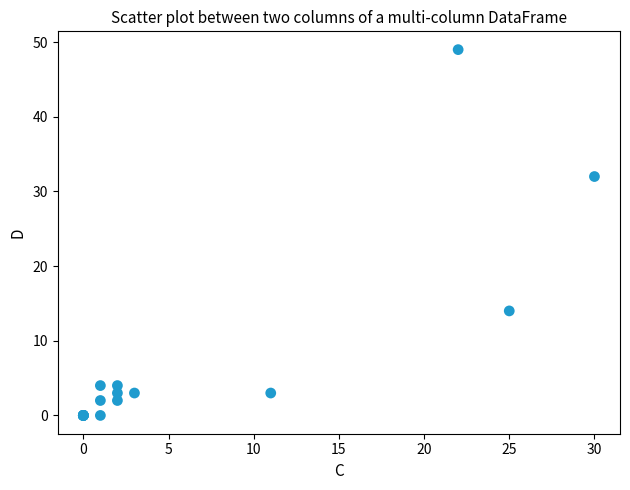

What Y value in the scatter plot is closest to 24?

32